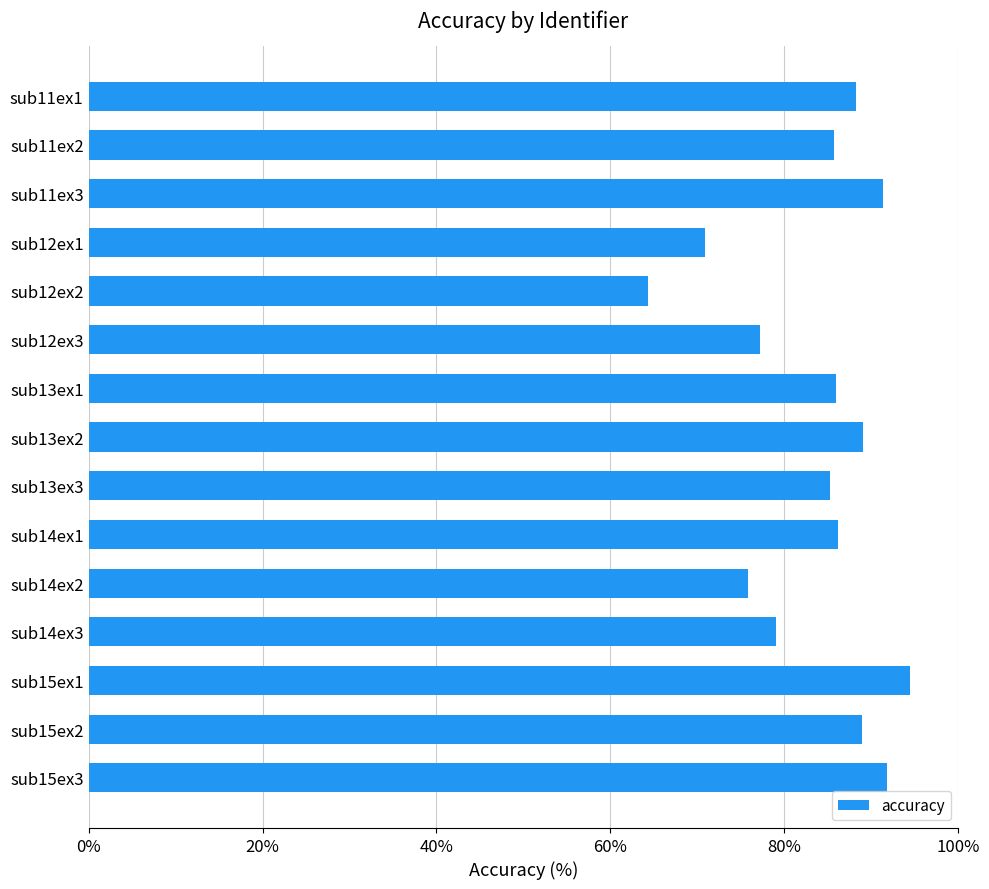

What is the change in value from sub15ex3 to sub11ex1?

-3.5